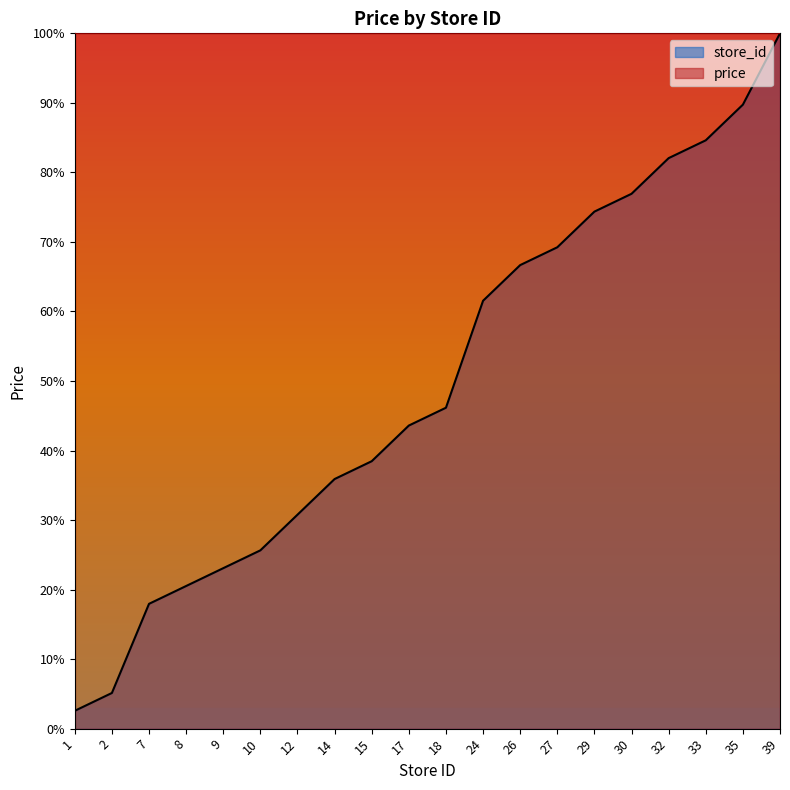

What is the average value?

49.7